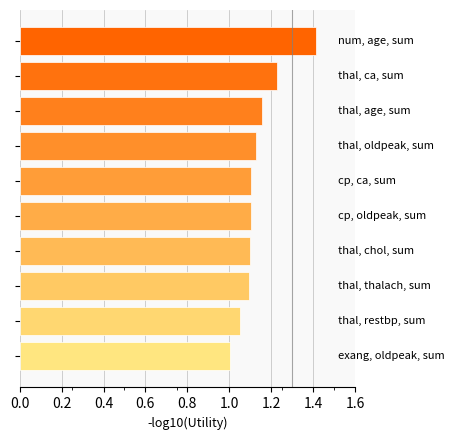

What is the minimum value shown in the chart?

1.0